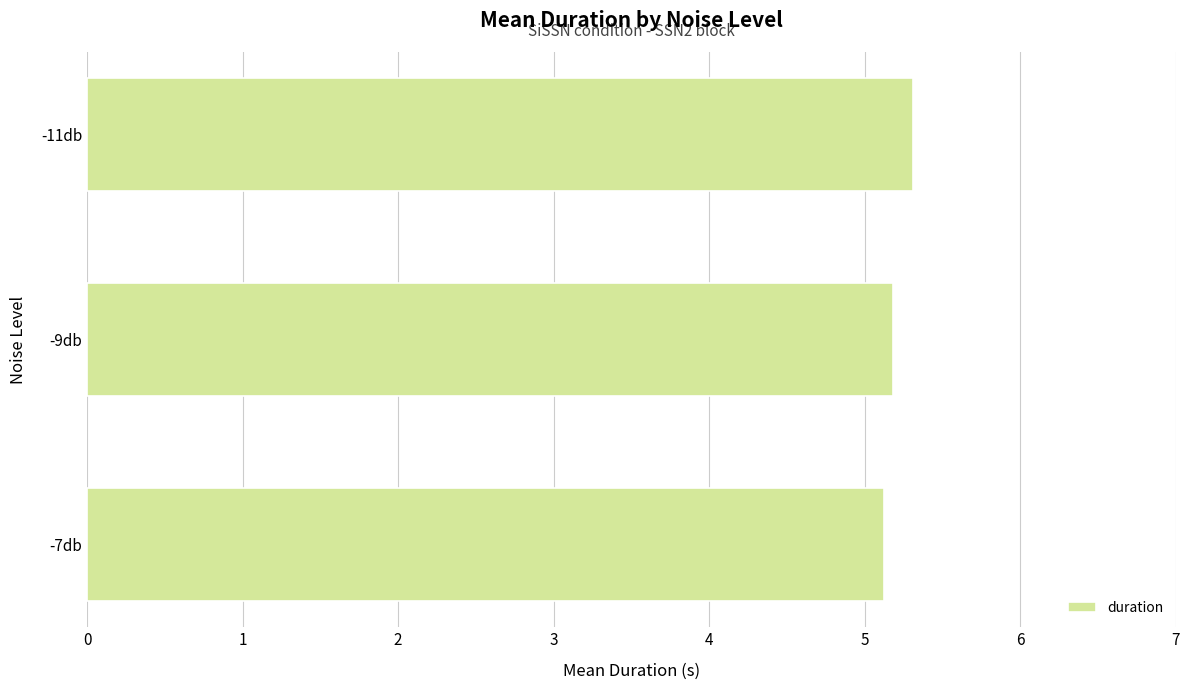

Reading bottom to top, what are all the values shown in this chart?

-7db=5.1	-9db=5.2	-11db=5.3